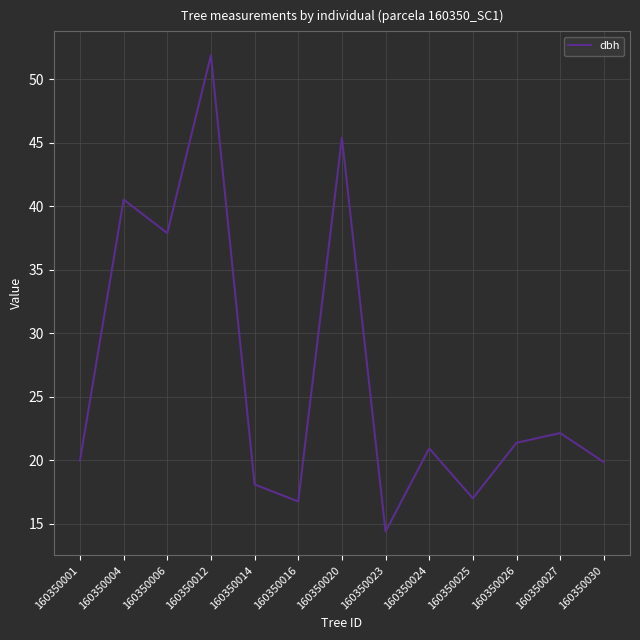

The chart shows a value of 7.7 at 160350014. True or false?

False